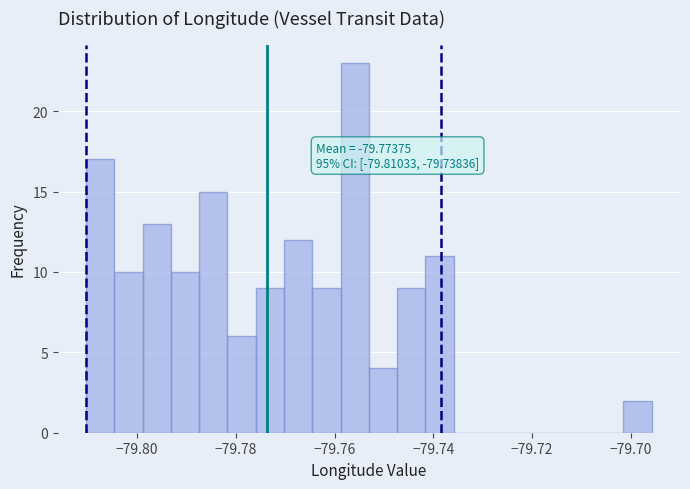

Around what value on the x-axis is the tallest bar? Give the approximate position of its centre, as read against the axis.

-79.756